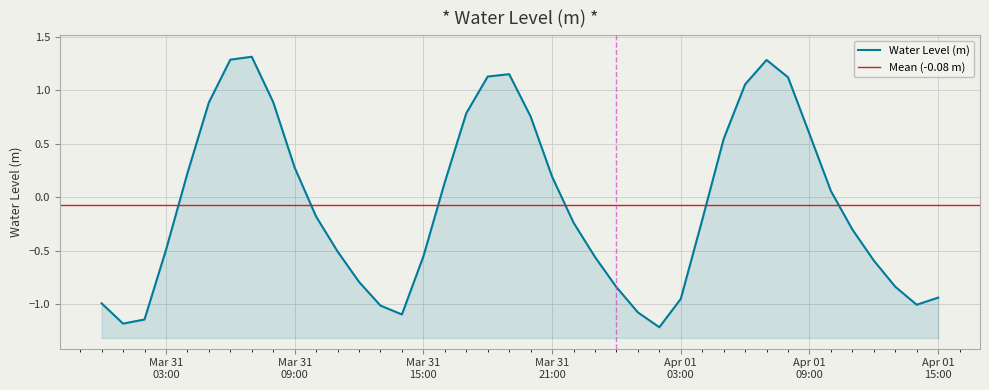

At which category does the chart reach its minimum across all series?

2025-04-01 02:00:00